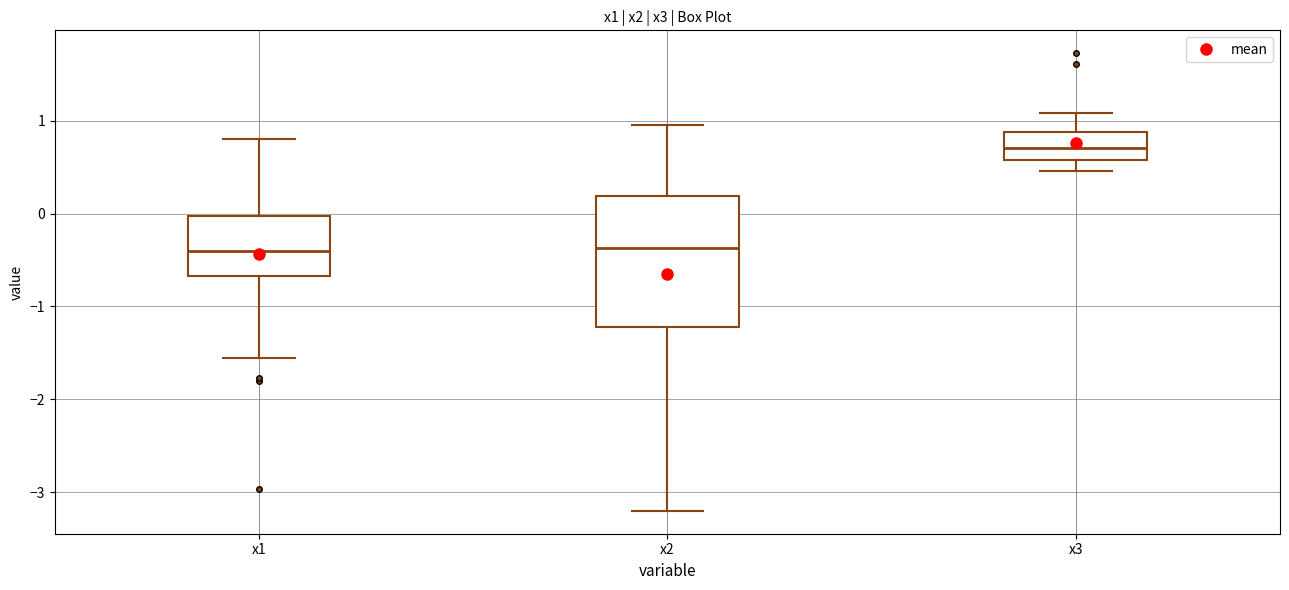

Reading left to right, read every box against the y-axis: the position of its median line, the range the box covers, and the ends of its whiskers. The values are not printed on the chart, so give them approximately, as read against the axis.

x1: median -0.4, box -0.7 to 0.0, whiskers -1.6 to 0.8
x2: median -0.4, box -1.2 to 0.2, whiskers -3.2 to 1.0
x3: median 0.7, box 0.6 to 0.9, whiskers 0.5 to 1.1